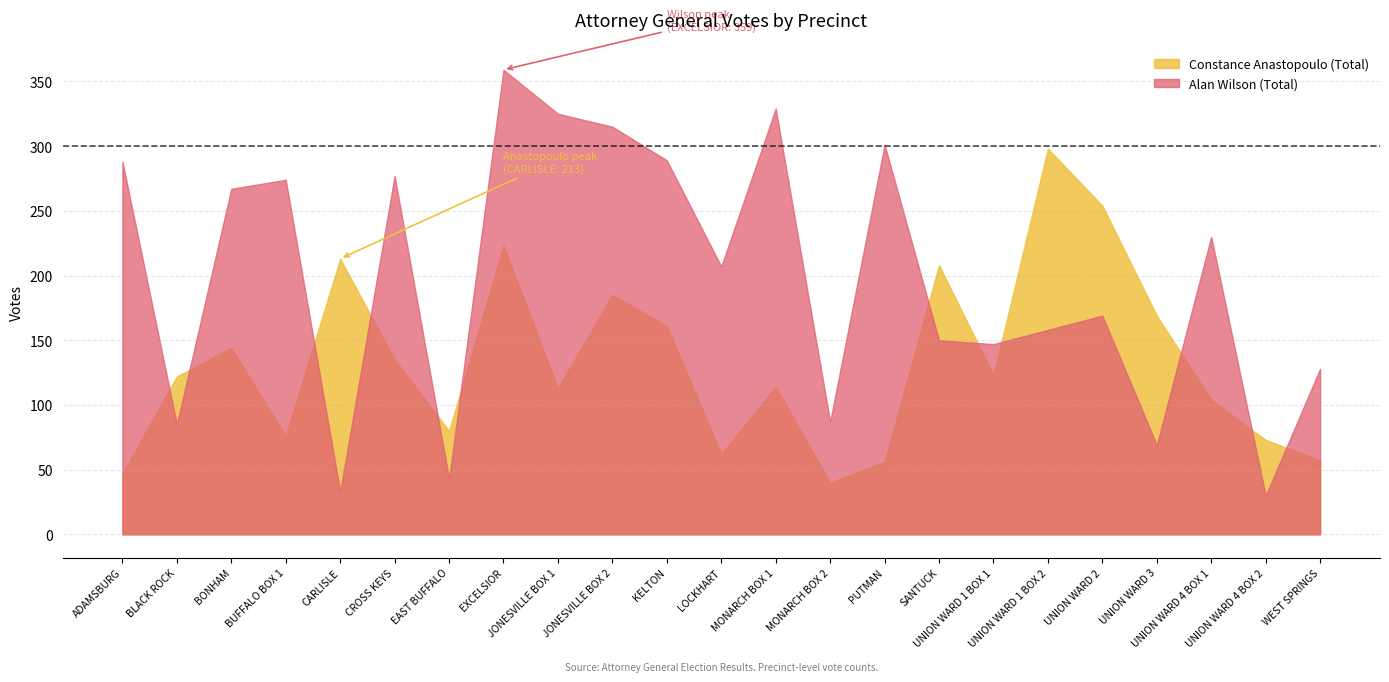

True or false: Constance Anastopoulo (Total) has more than 2 interior local peaks.

True